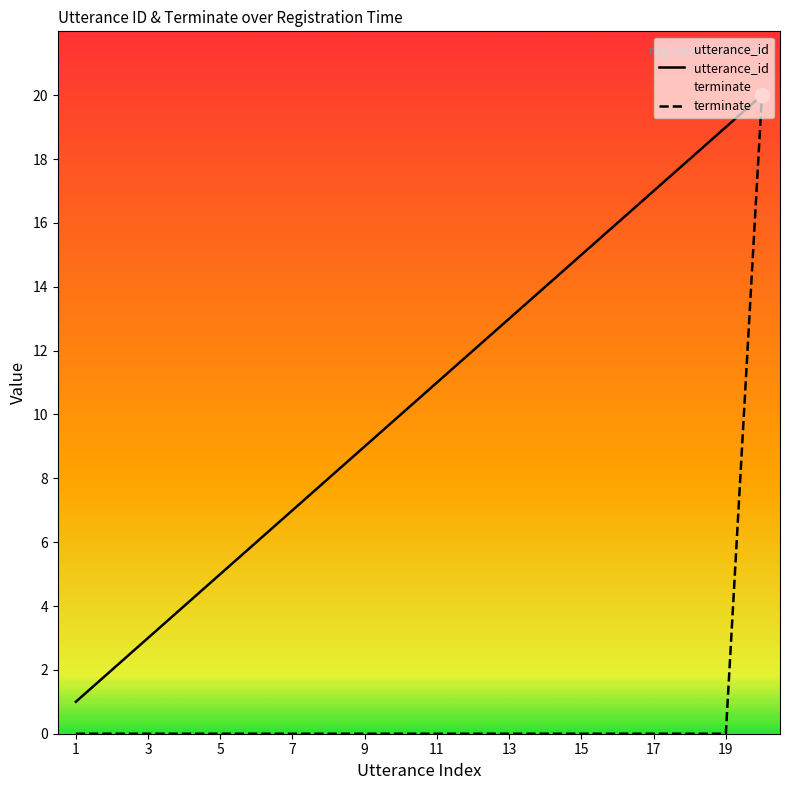

True or false: terminate has more than 1 interior local peaks.

False